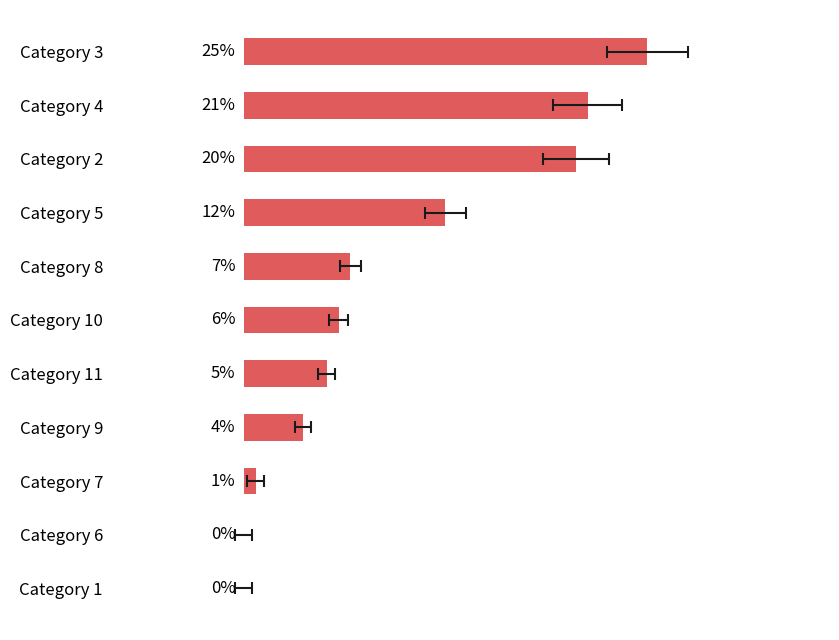

Count the number of data series in this chart.

1